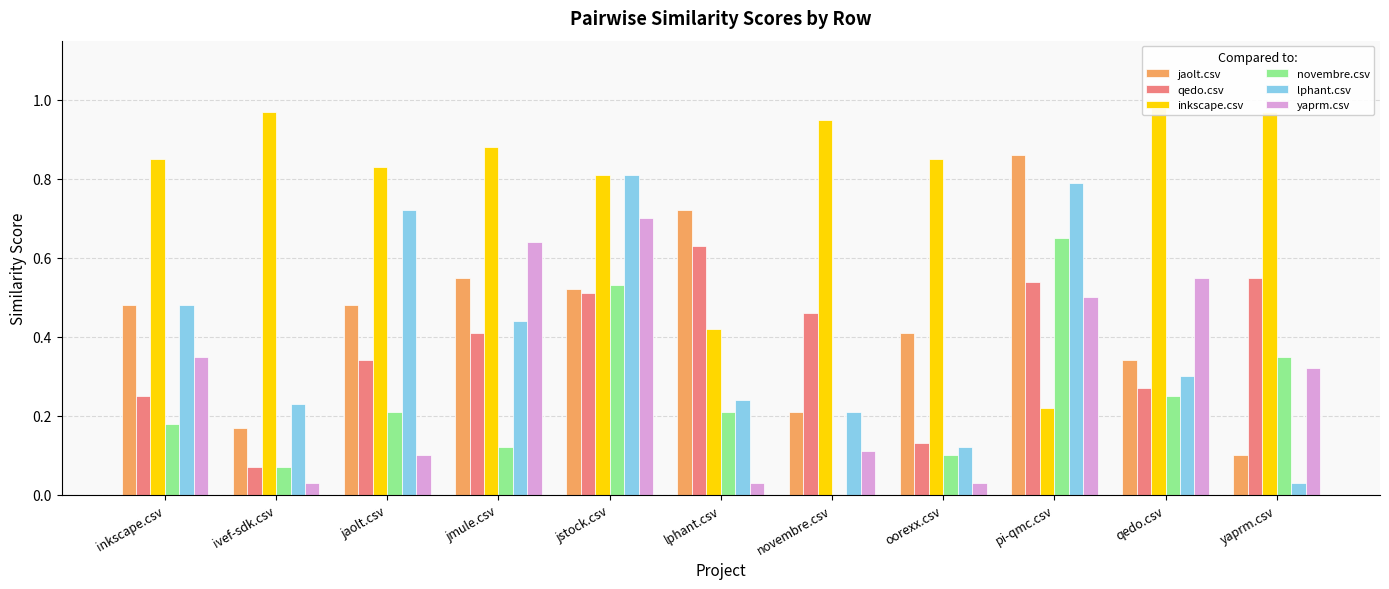

What are all the series names shown in the legend?

jaolt.csv, qedo.csv, inkscape.csv, novembre.csv, lphant.csv, yaprm.csv